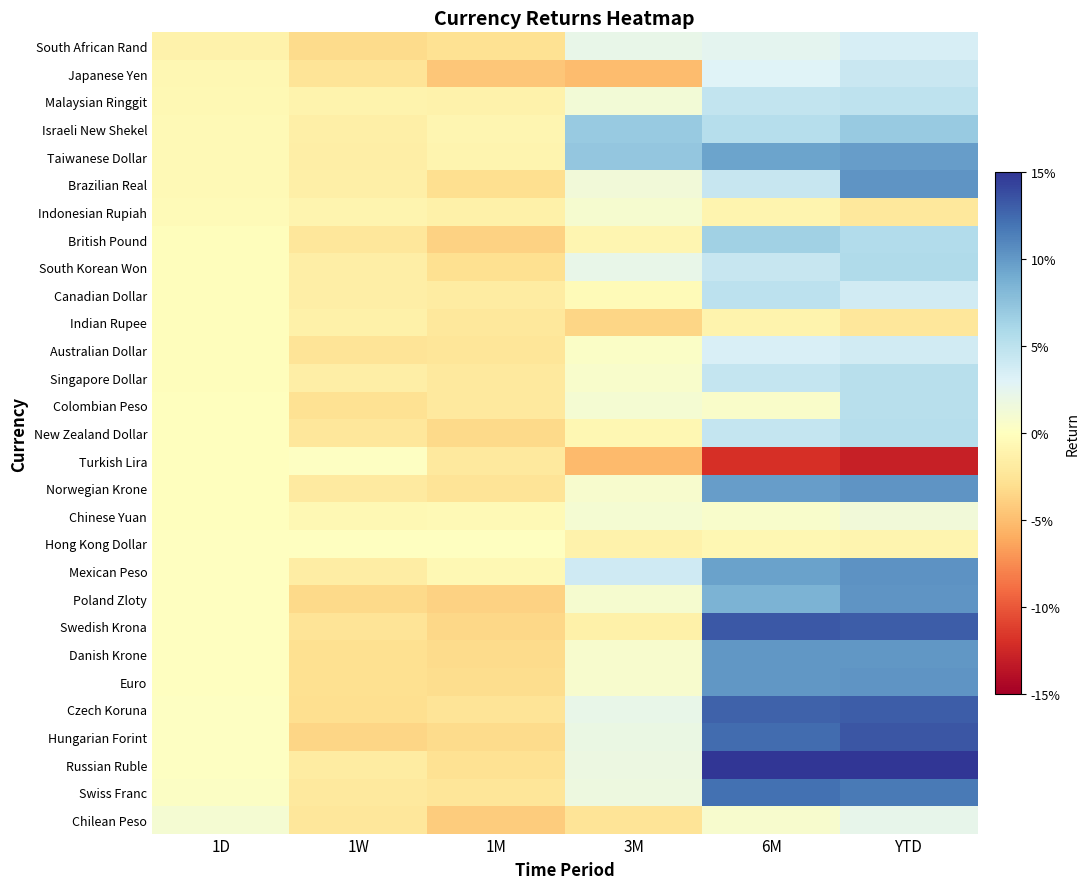

At which category is the sum across all series the highest?

YTD